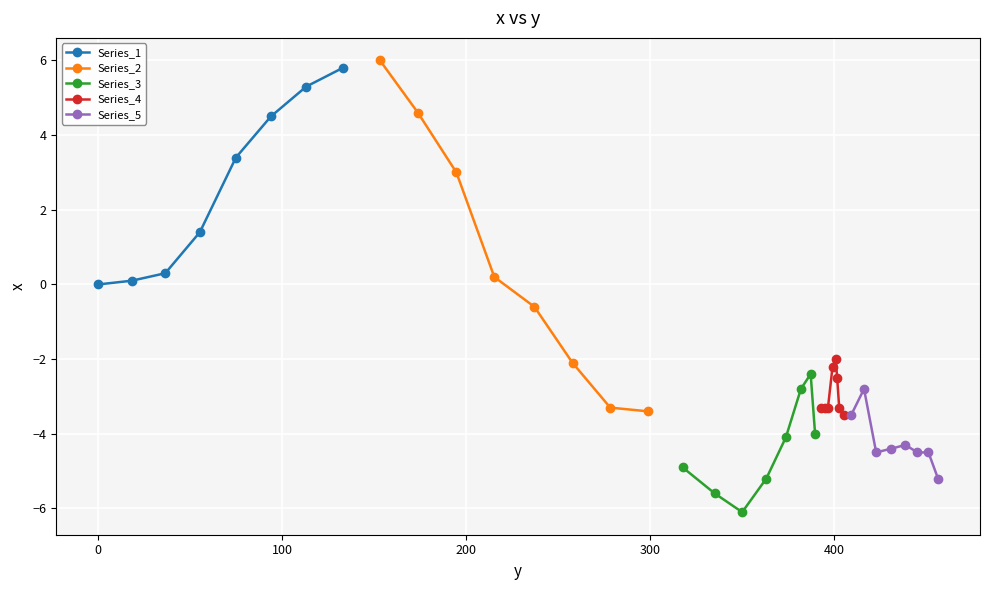

What is the greatest value displayed?

6.0